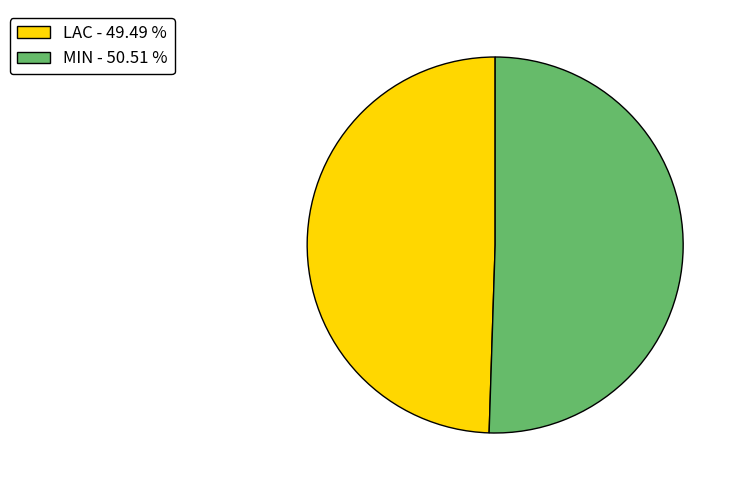

Combined, do LAC and MIN account for over 50%?

Yes